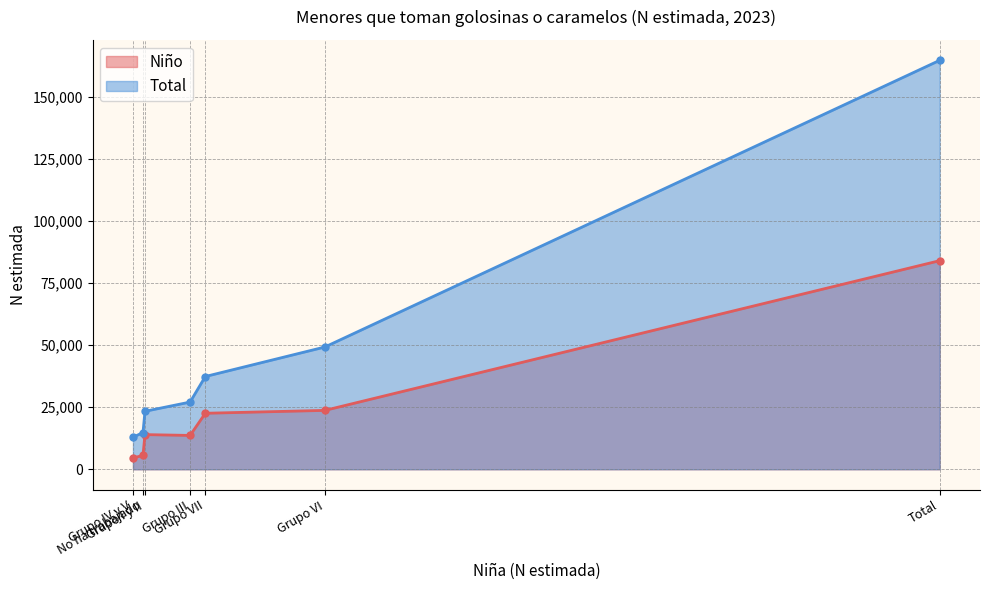

What position from the right is Grupo III?

4